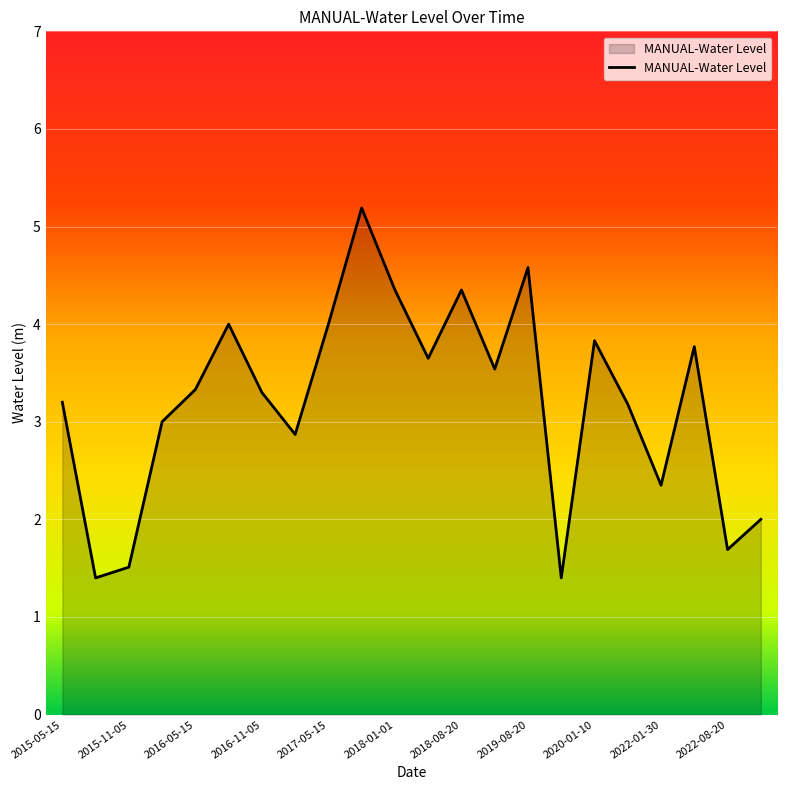

What is the difference between the maximum and minimum values?

3.8